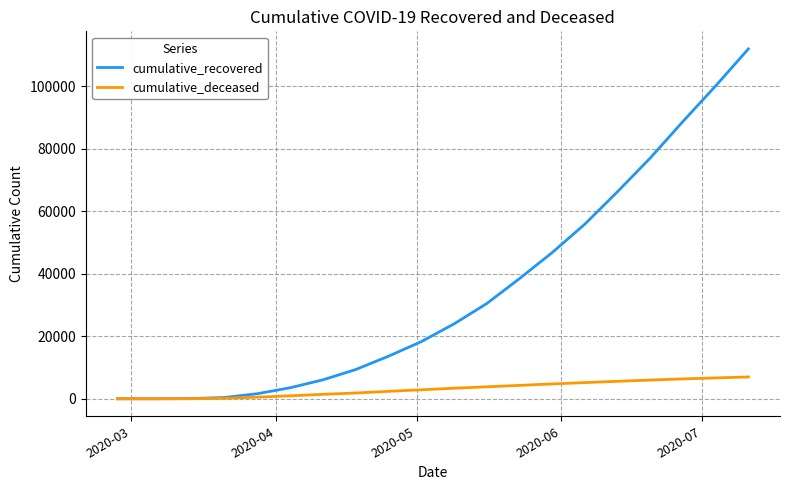

Which series has the widest spread of values?

cumulative_recovered